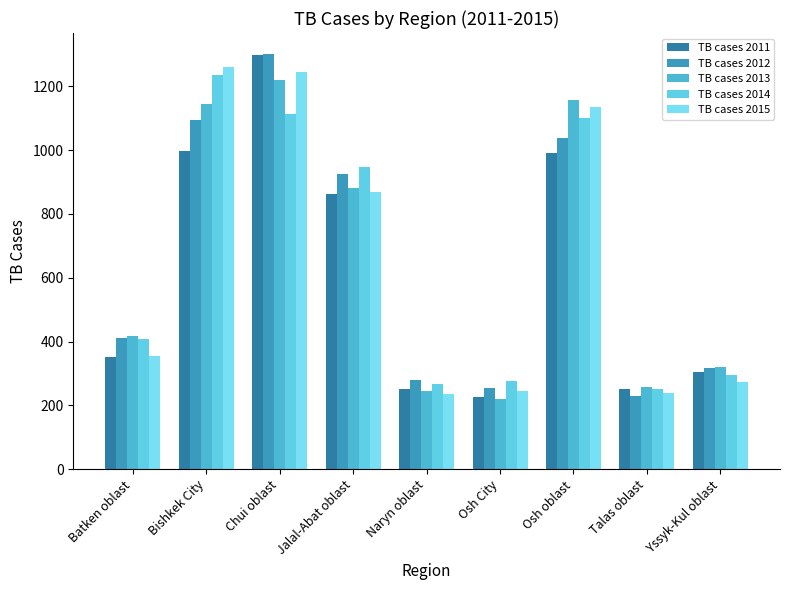

Is it true that TB cases 2013 equals 2003 at Osh oblast?

False